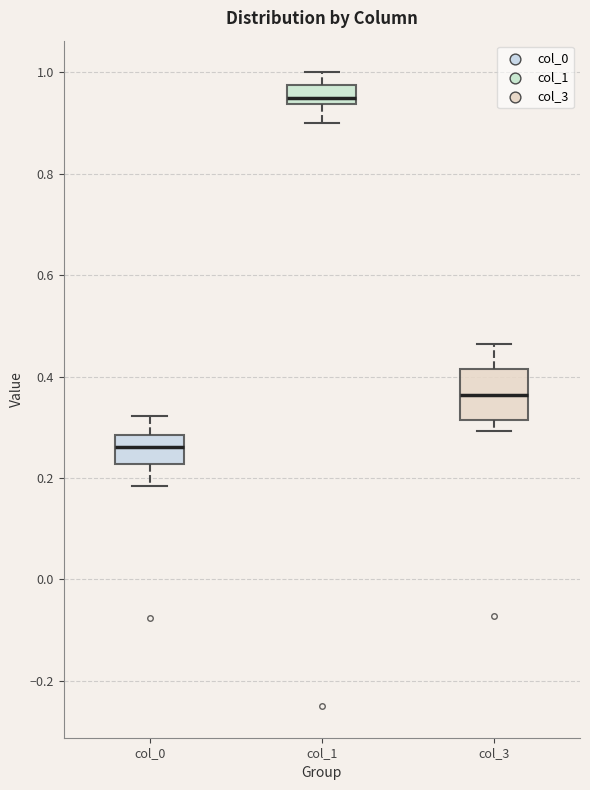

Which box is the tallest, from its lower edge to its upper edge?

col_3